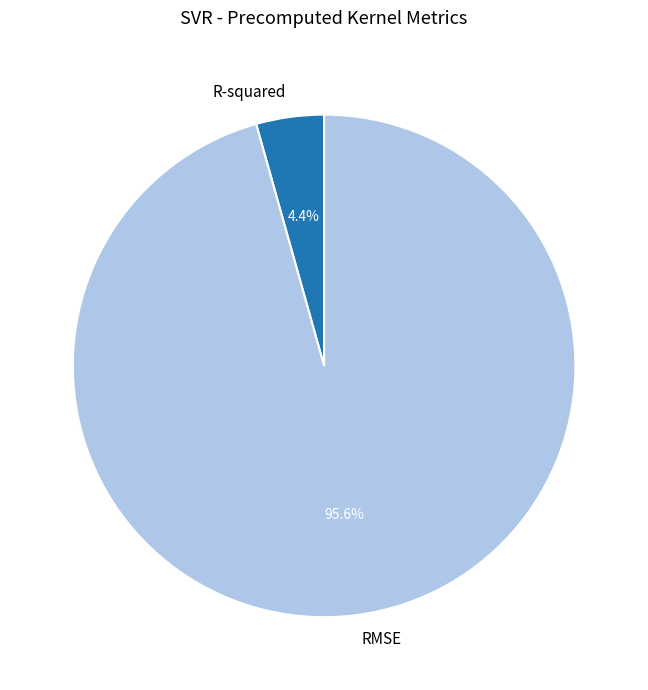

To the nearest percent, what is the combined percentage of R-squared and RMSE?

100%